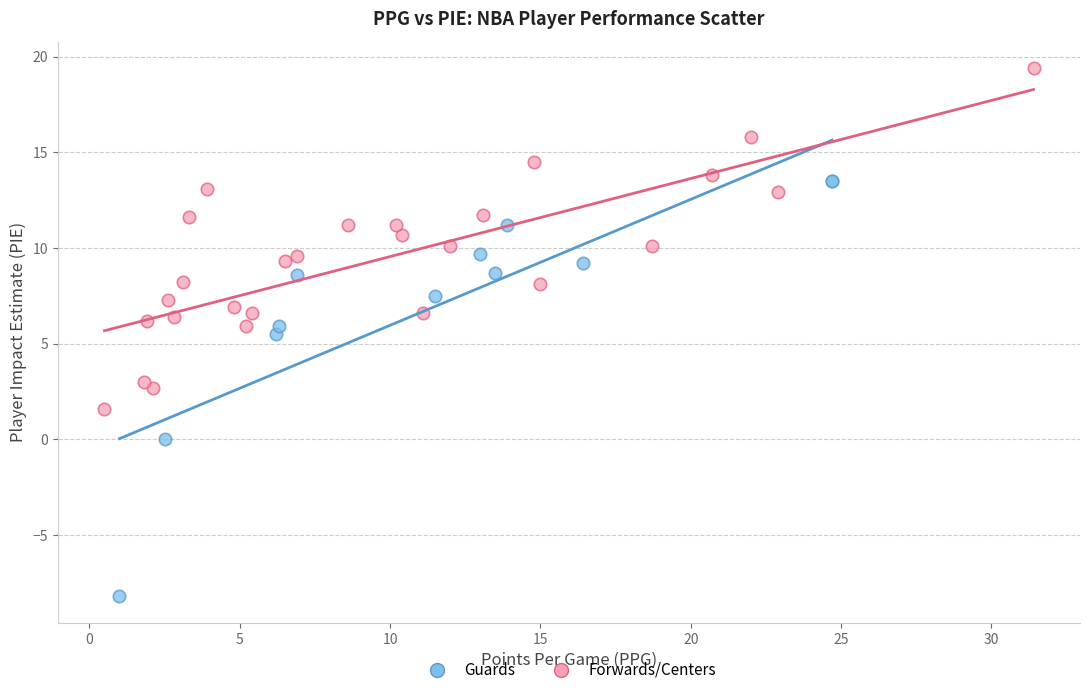

Which series has the widest spread of Y values?

Guards